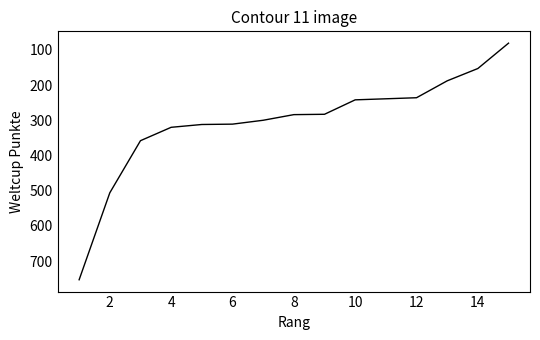

What is the greatest value displayed?

753